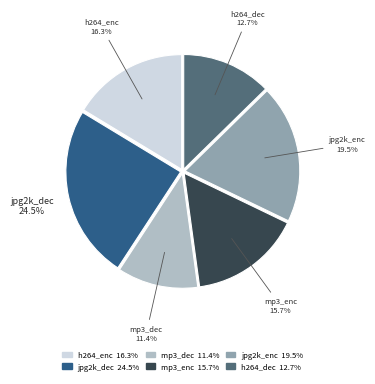

To the nearest percent, what is the average slice percentage?

17%